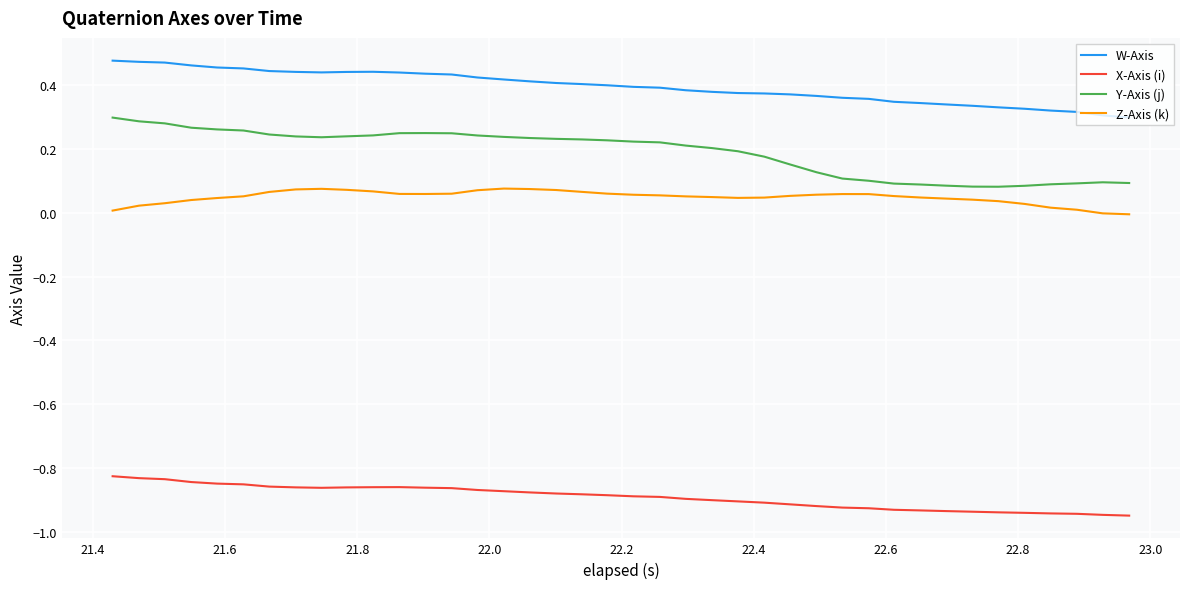

List the series in order of their peak value, highest first.

W-Axis, Y-Axis (j), Z-Axis (k), X-Axis (i)